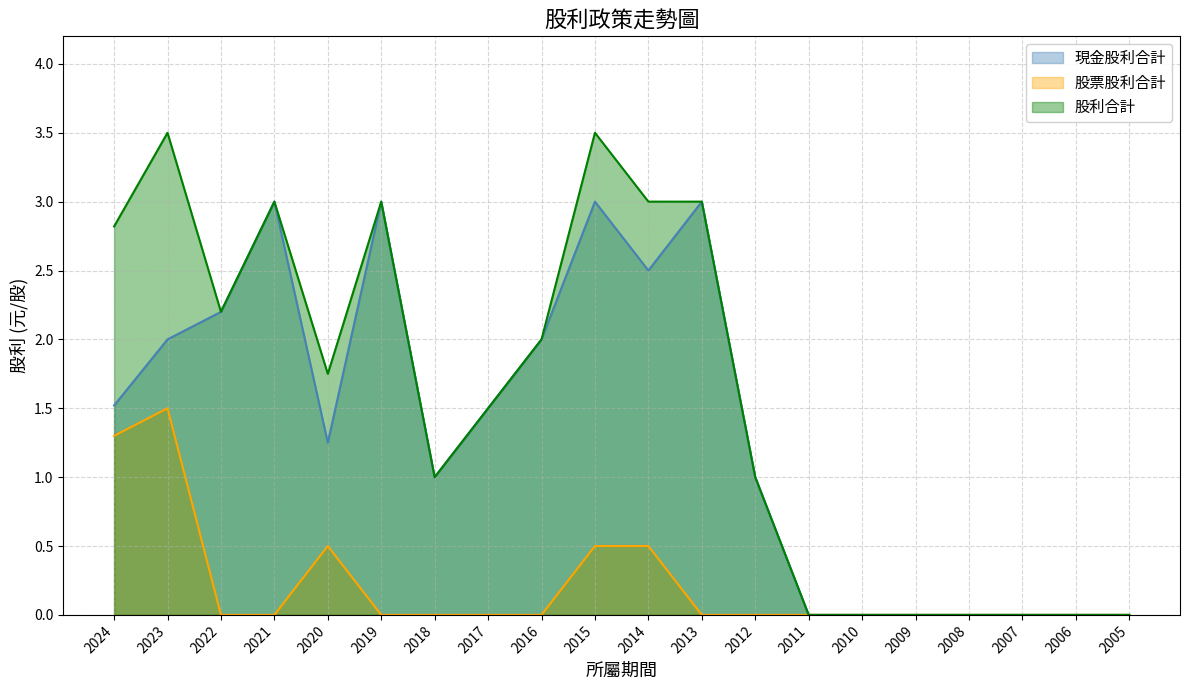

Which has a higher value, 2005 or 2007?

2005